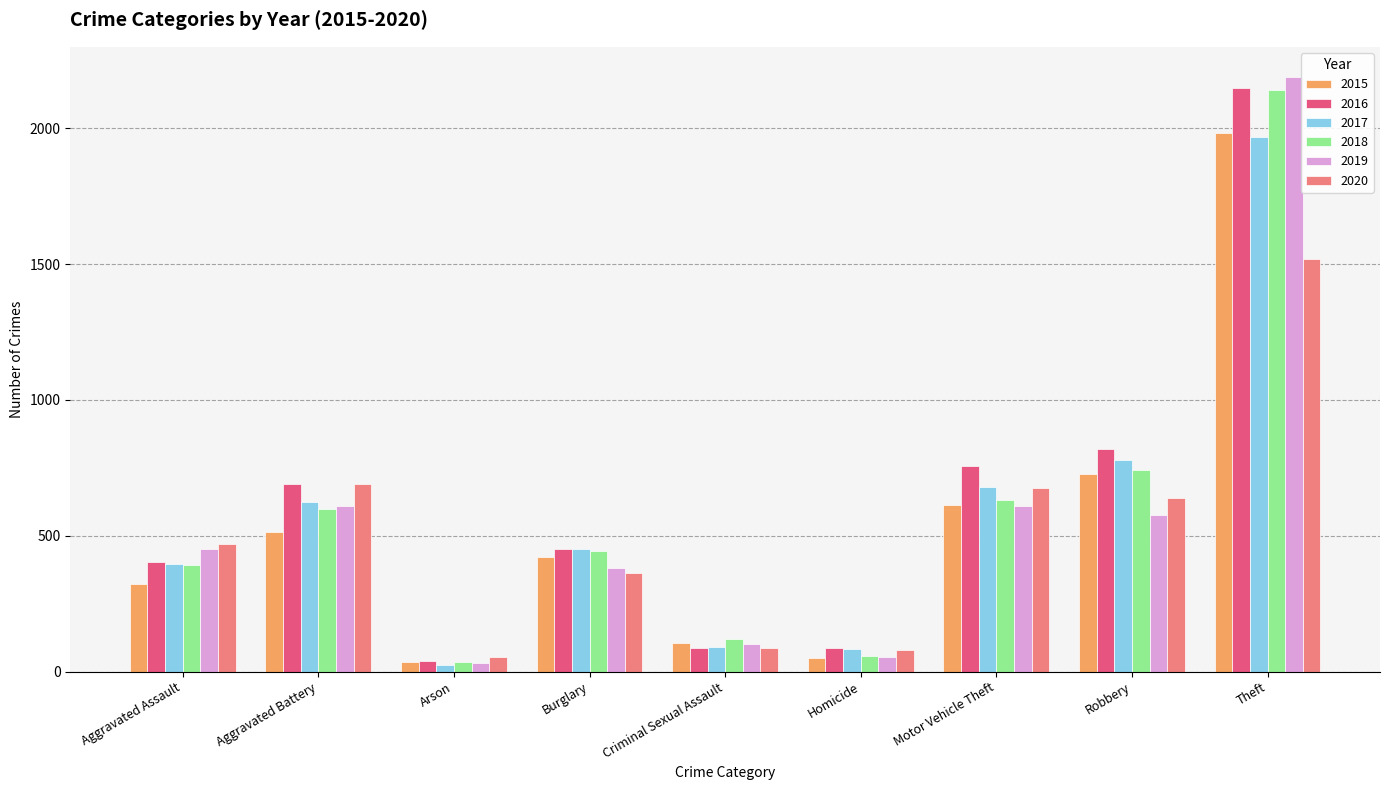

What is the greatest value displayed?

2190